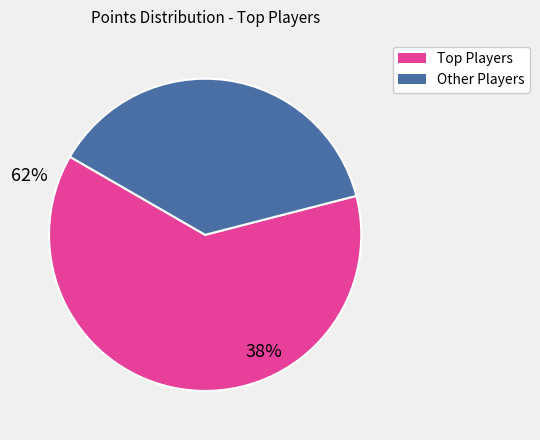

How many segments does this pie chart have?

2